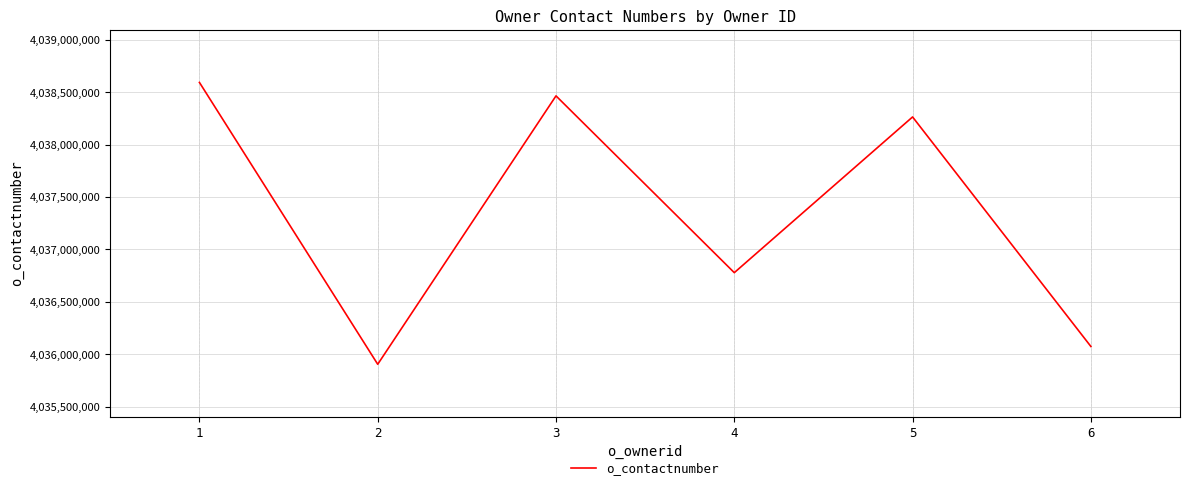

How many lines are shown in the chart?

1